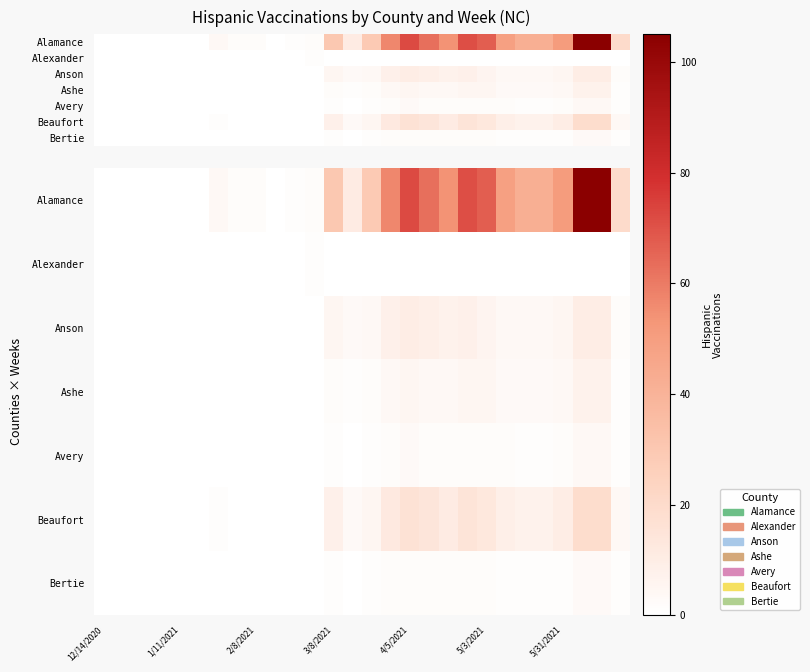

What is the difference between the highest and lowest values at 23?

42